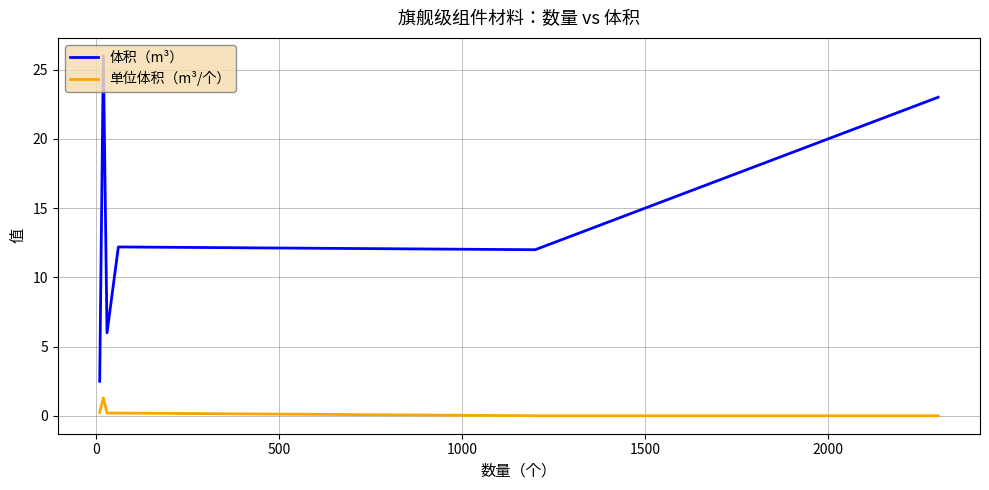

How many lines are shown in the chart?

2